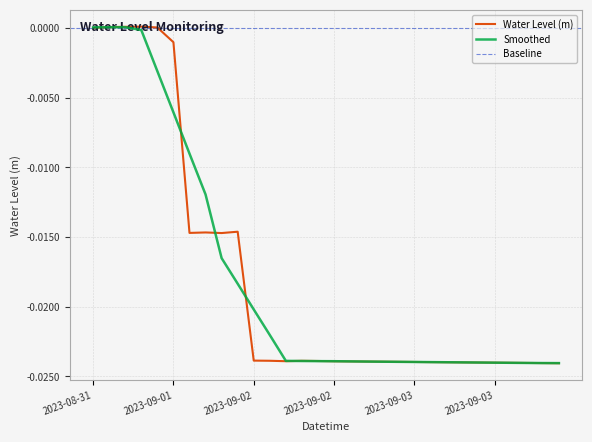

Which category has the lowest value across all series?

2023-09-04 09:00